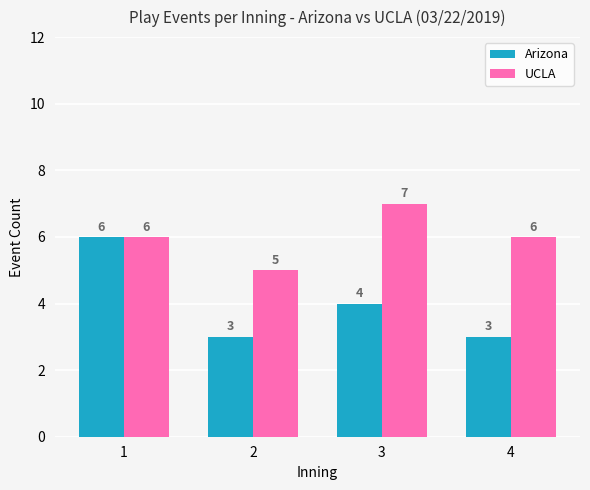

Reading left to right, list all the values displayed in this chart.

Arizona: 6	3	4	3
UCLA: 6	5	7	6